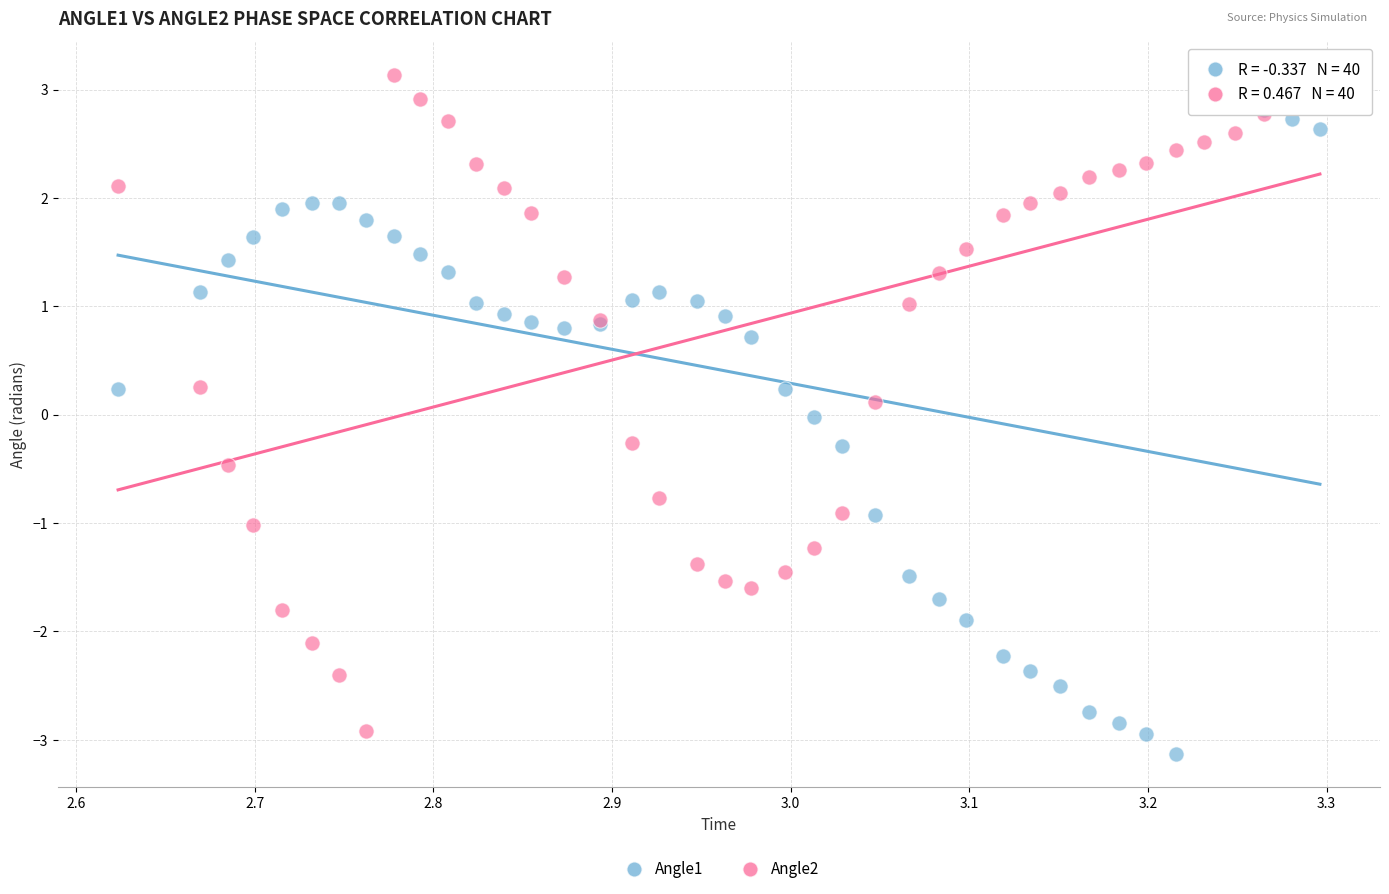

What is the X range (max minus min) for the scatter plot?

0.7